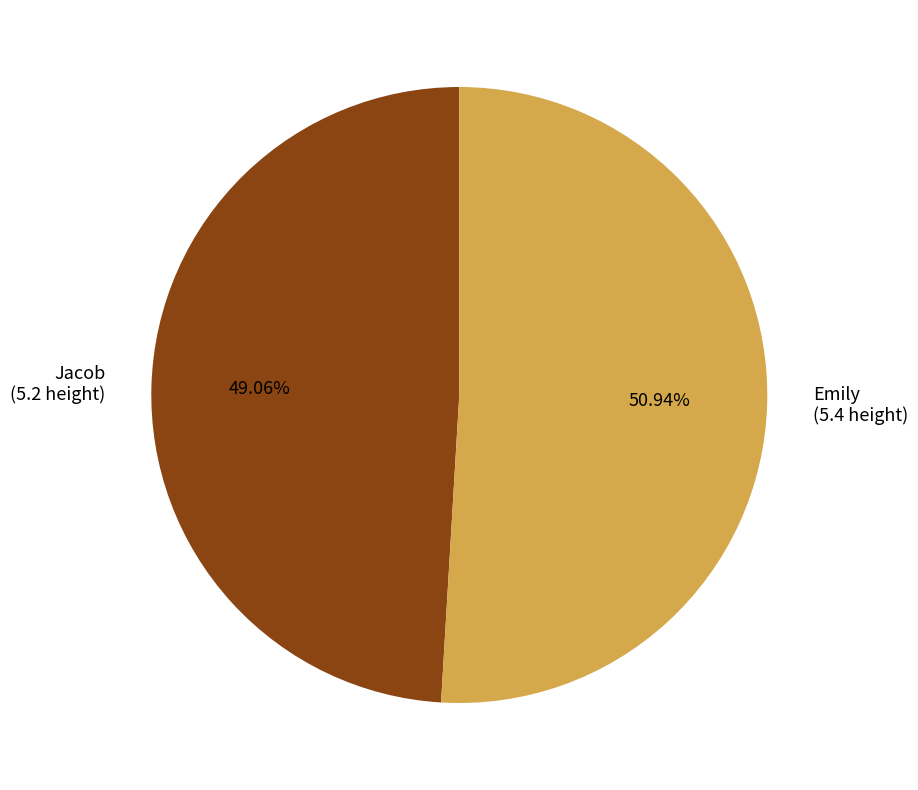

Does any single category account for the majority?

Yes